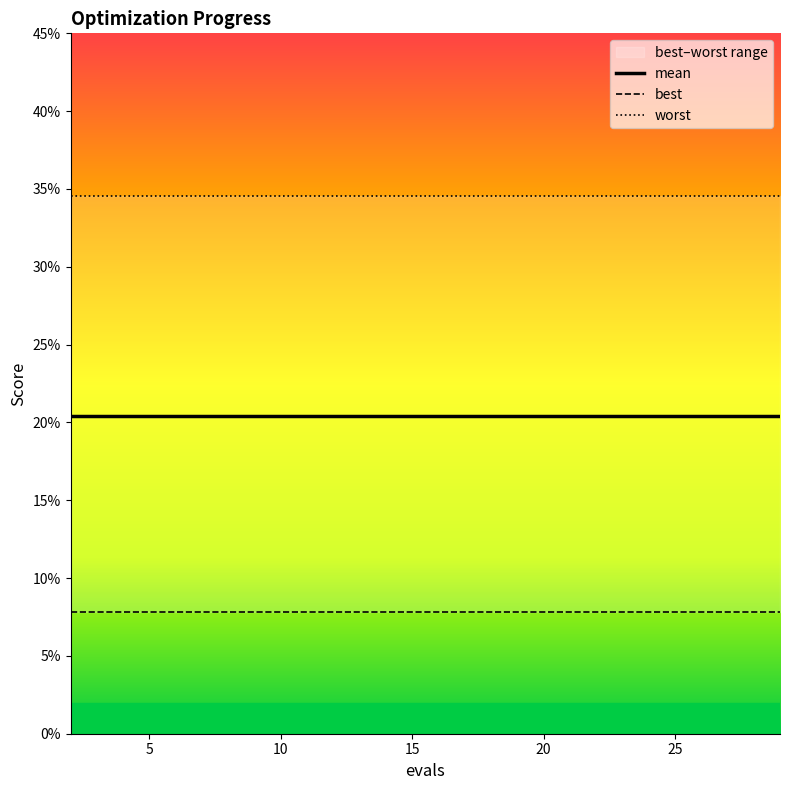

True or false: worst and mean intersect in this chart.

False